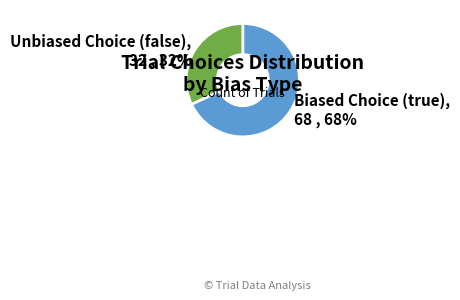

To the nearest percent, what is the combined percentage of Unbiased Choice (false) and Biased Choice (true)?

100%